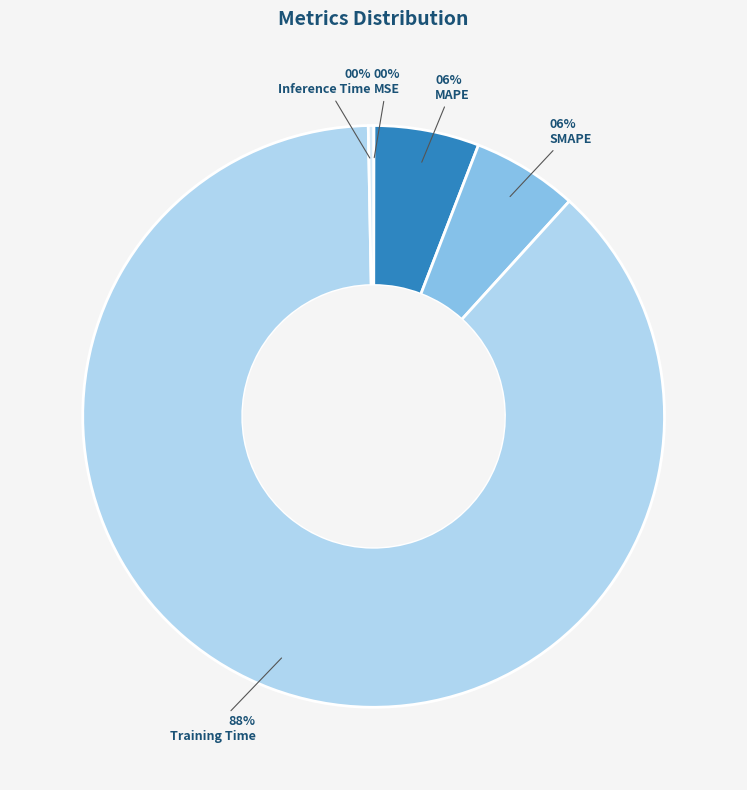

Which category has the biggest portion of the pie?

Training Time